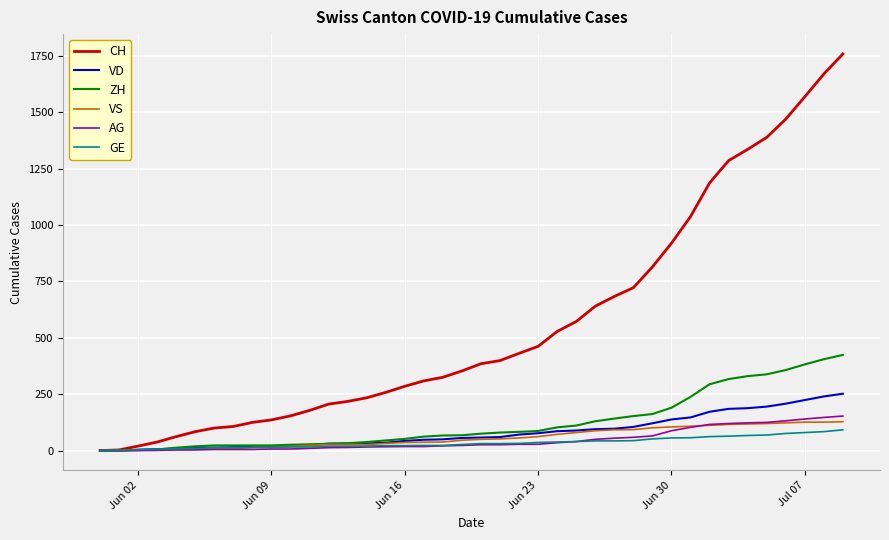

What is the maximum value for VD?

252